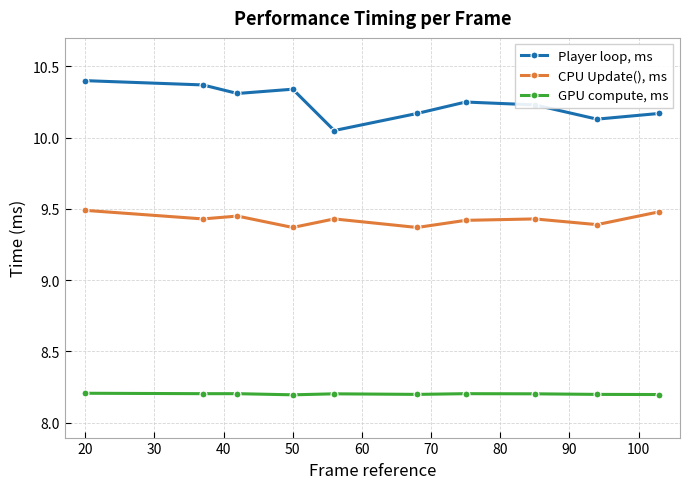

Count the number of categories in the chart.

10